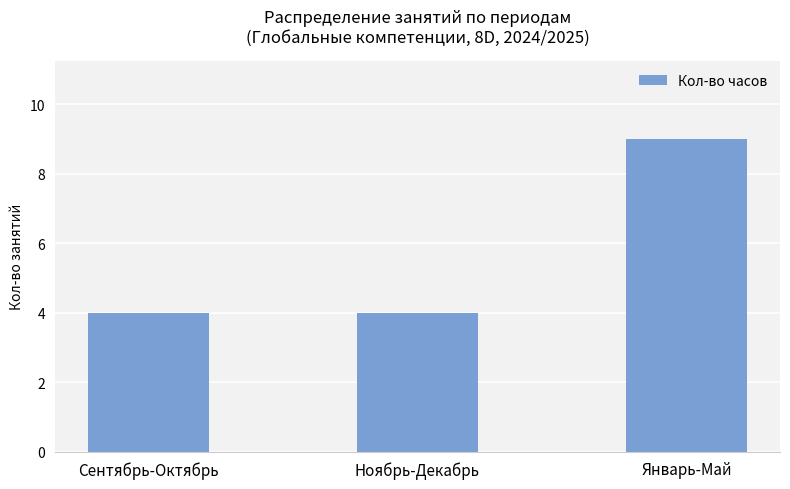

What is the greatest value displayed?

9